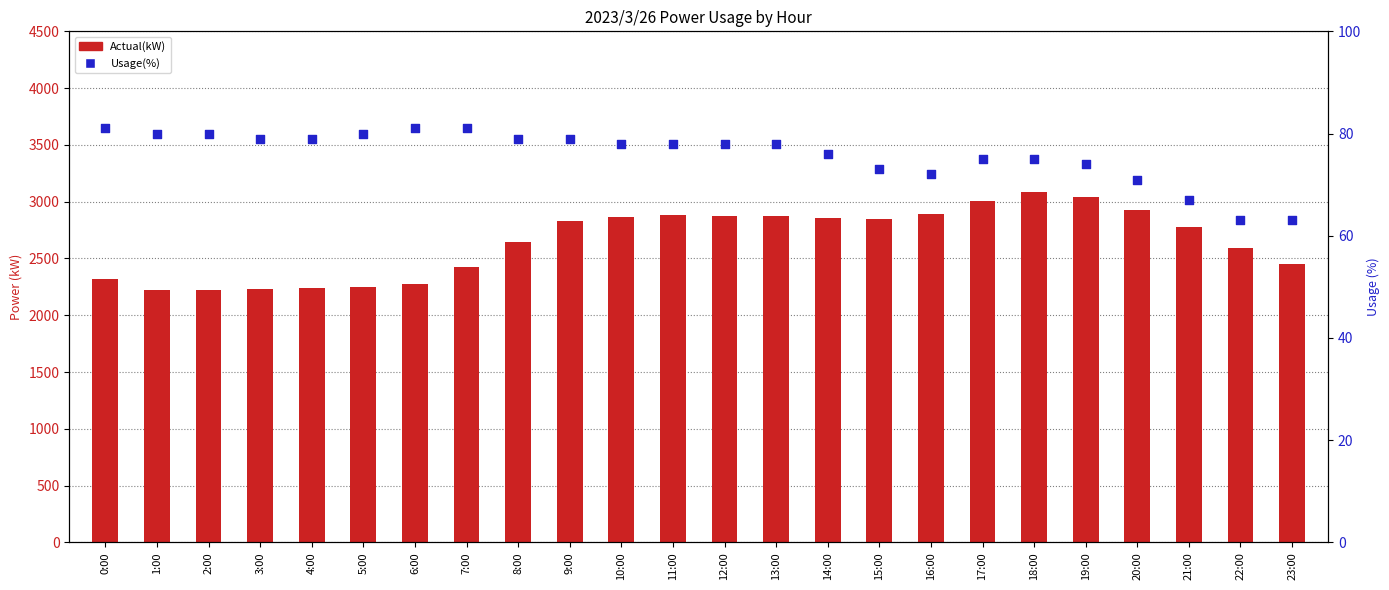

What are all the series names shown in the legend?

Actual(kW), Usage(%)